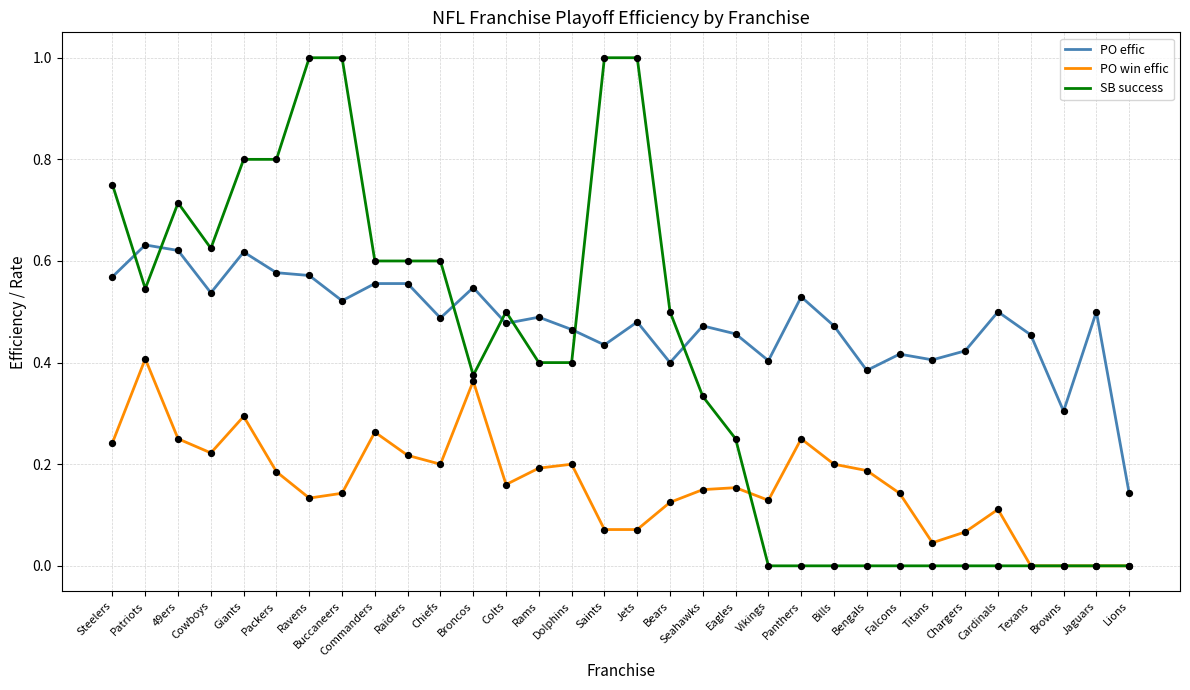

What is the total value across all series at Saints?

1.5